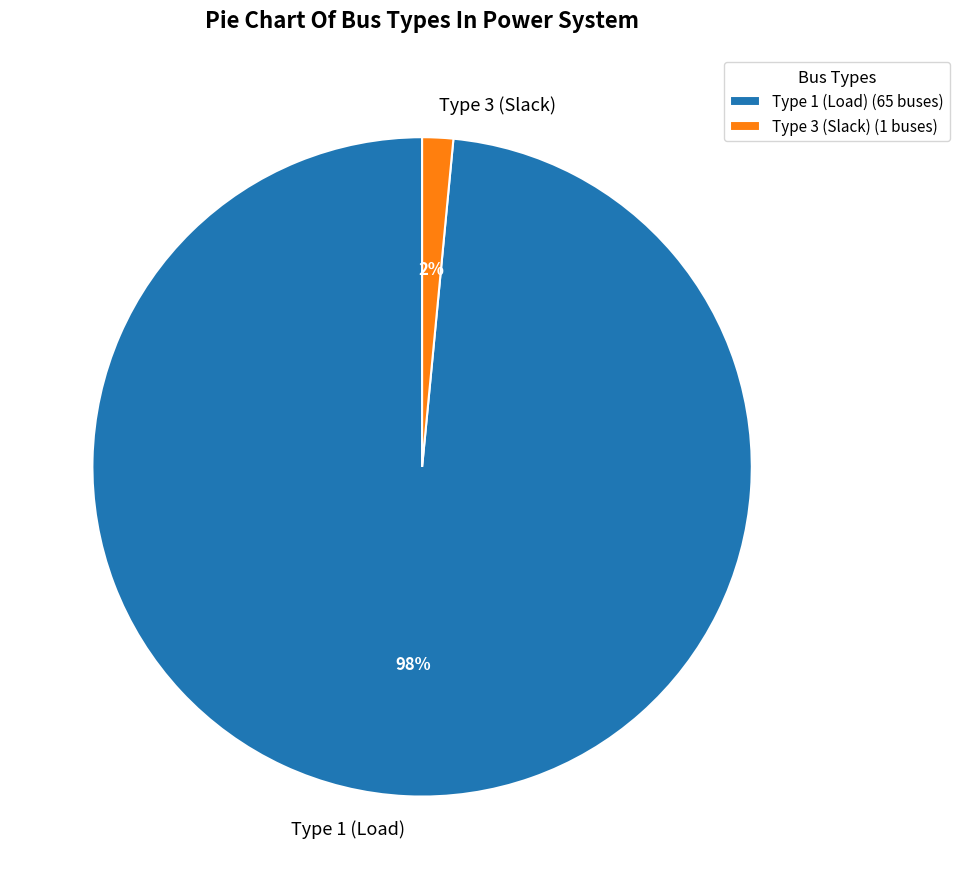

Count the number of slices in the pie.

2